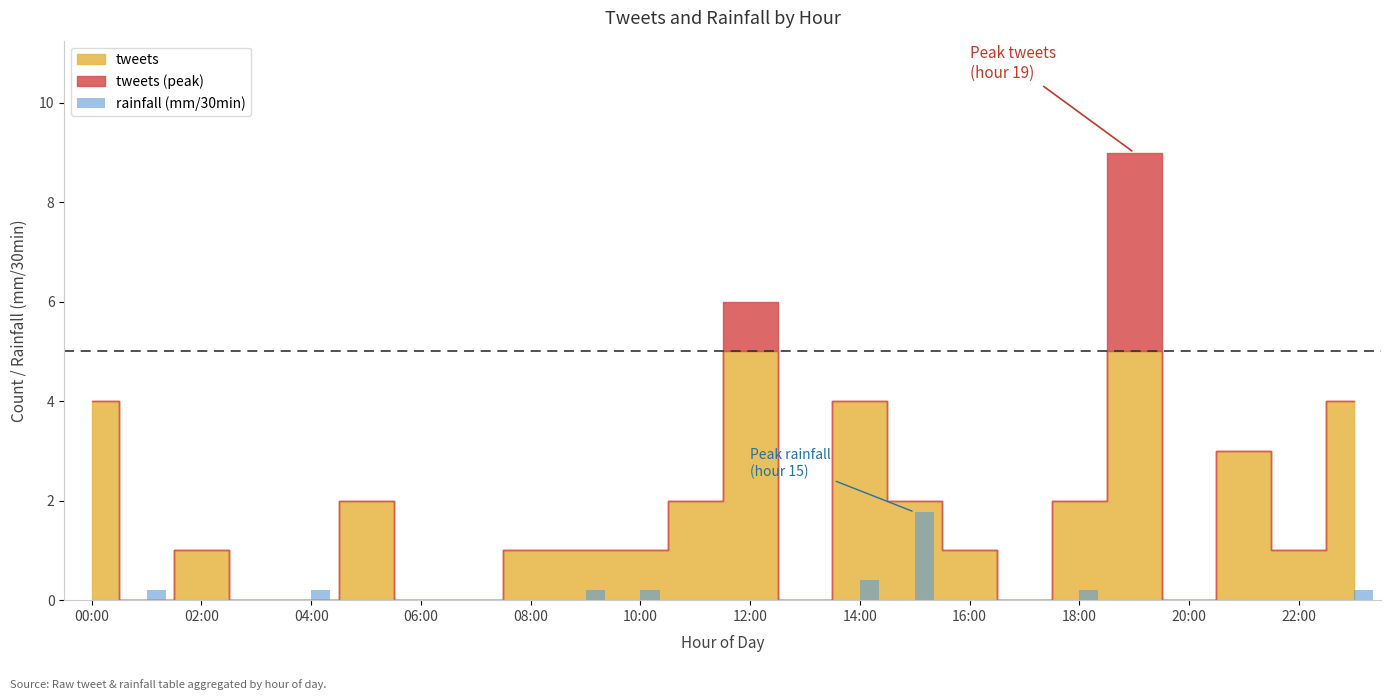

What is the maximum value shown in the chart?

1.8